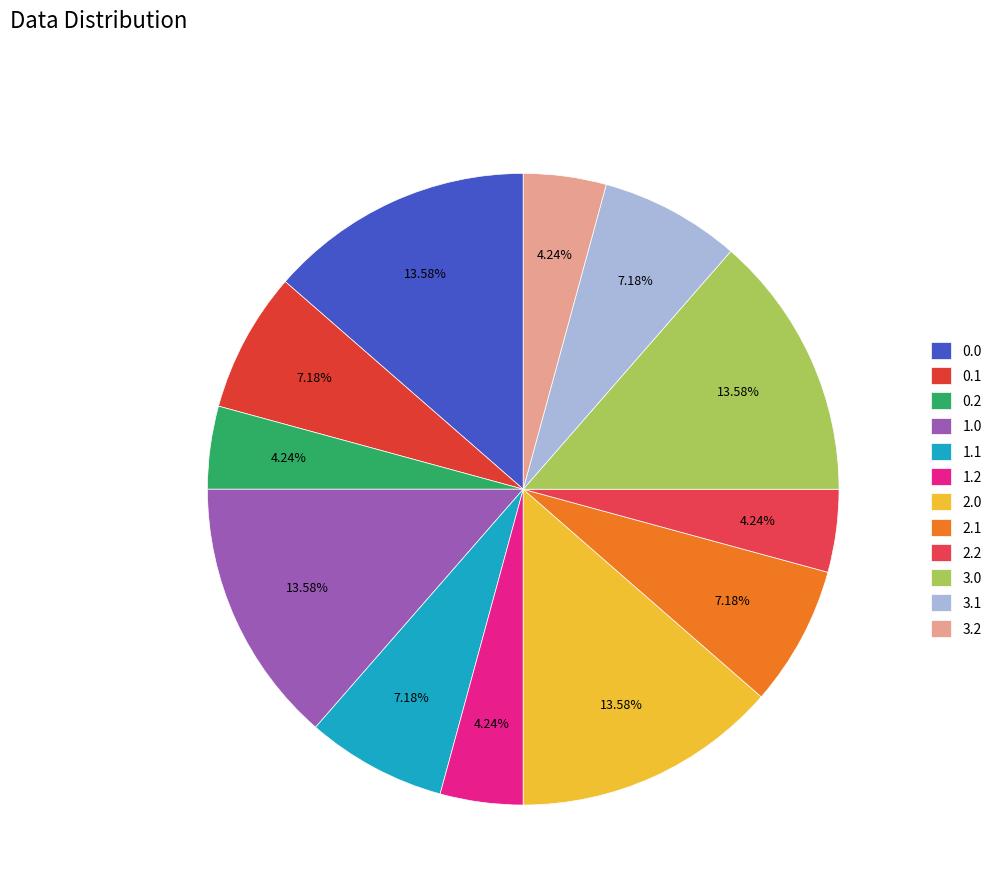

Count the number of slices in the pie.

12